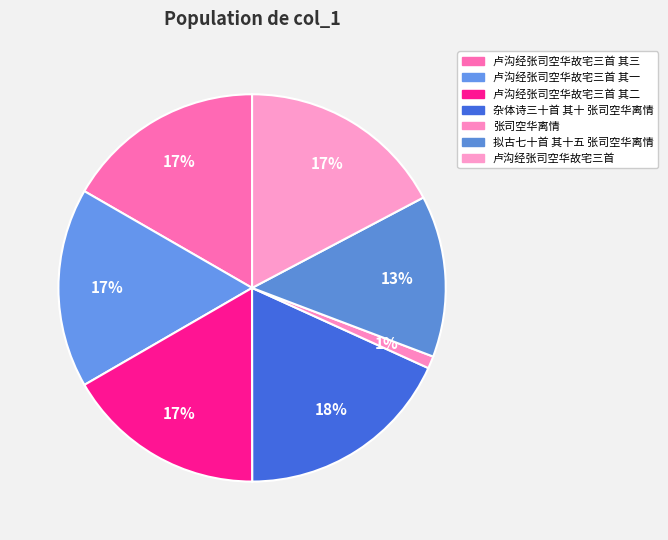

Which slice is the largest?

杂体诗三十首 其十 张司空华离情